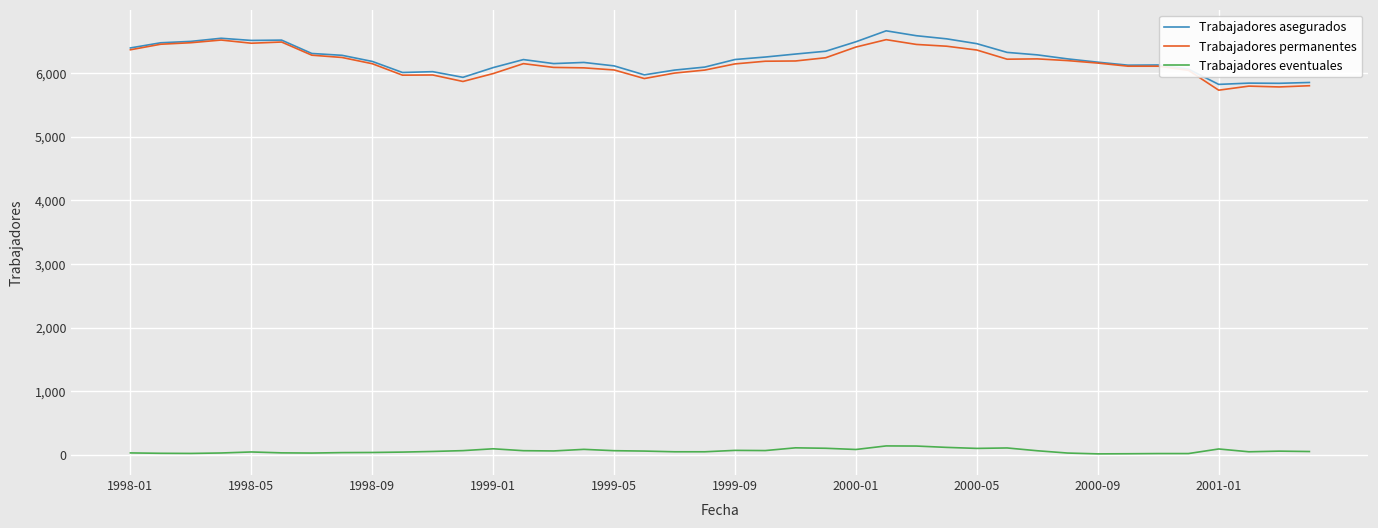

How many categories are shown in the chart?

40